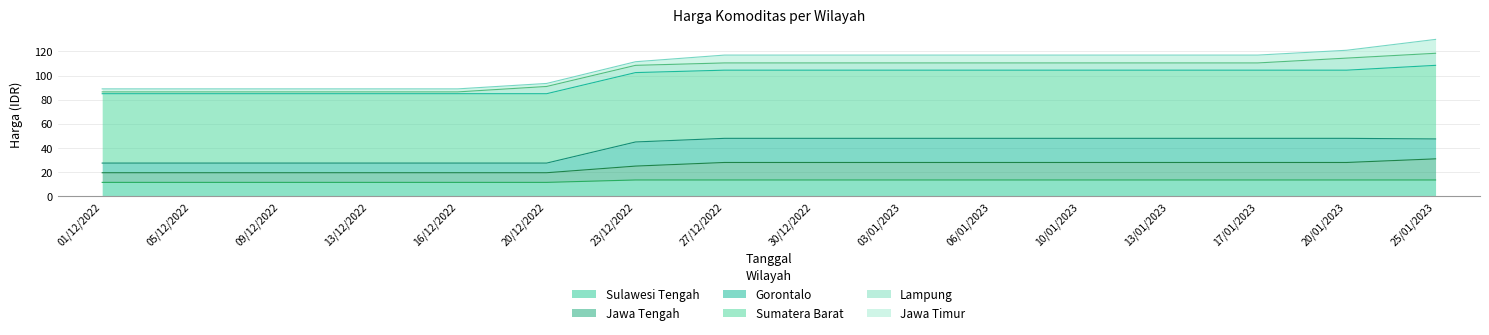

True or false: Gorontalo has more than 1 points higher than both neighbors.

False